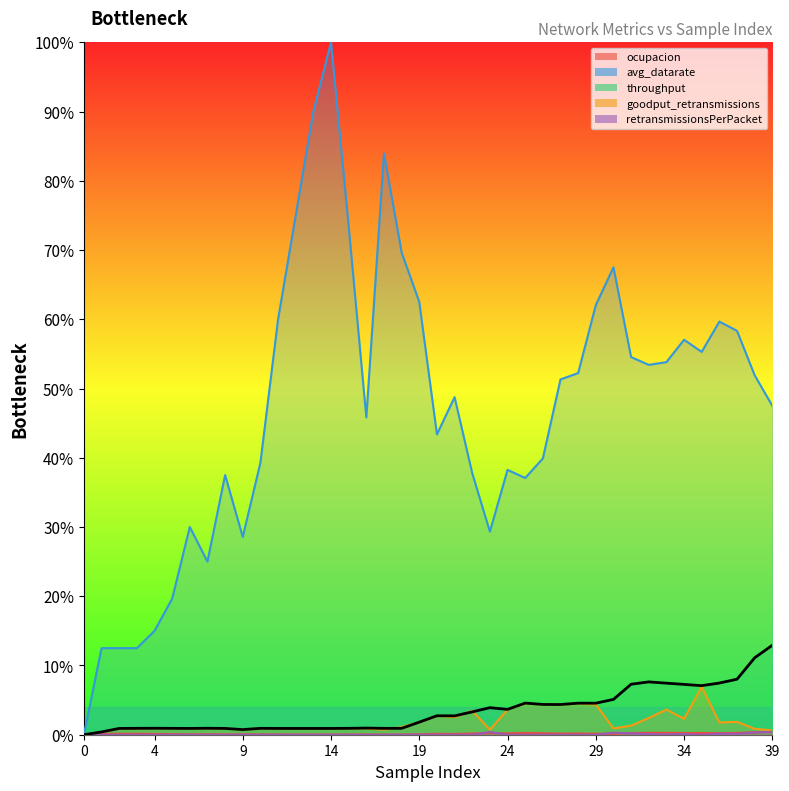

What is the maximum value for avg_datarate?

1.0